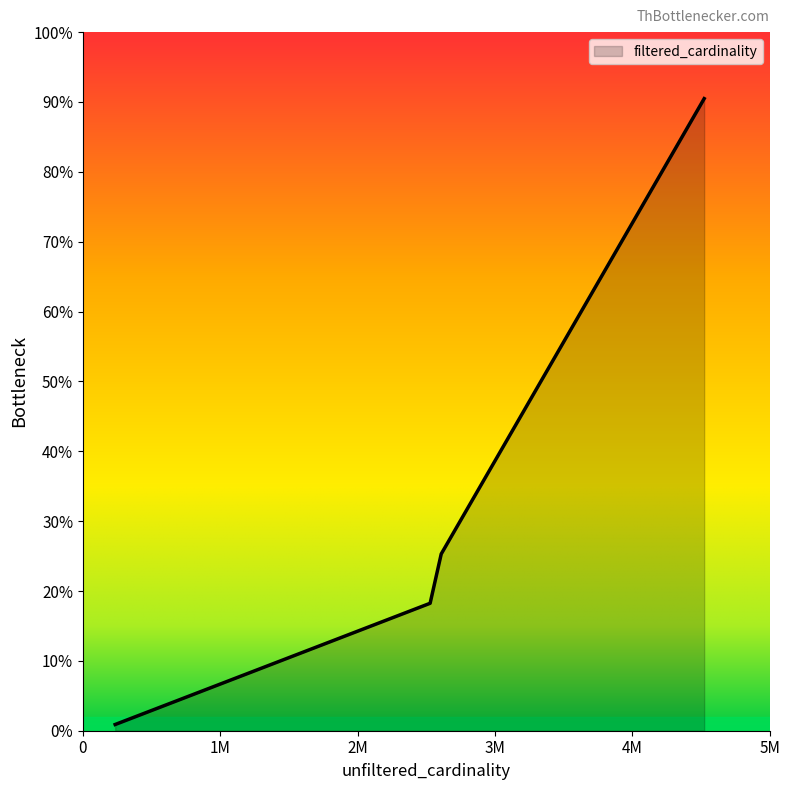

The value at t is 912106. True or false?

True